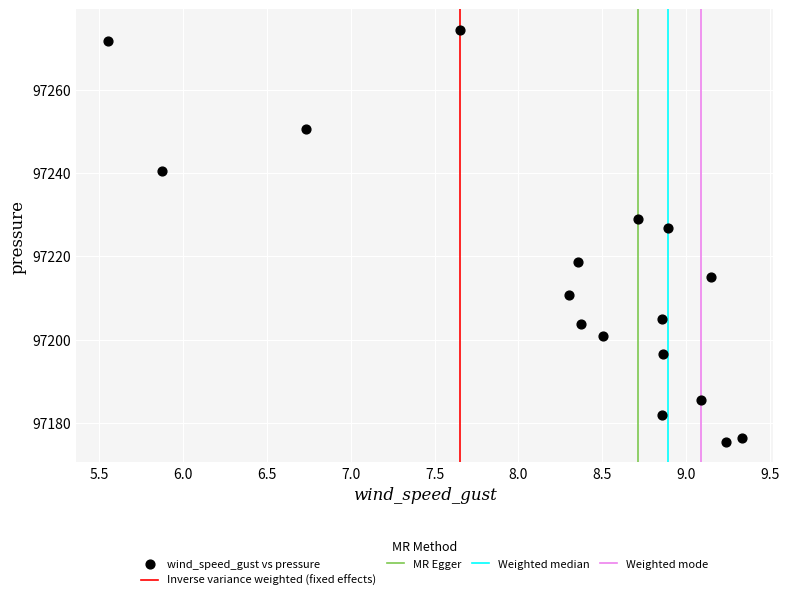

What Y value in the scatter plot is closest to 97224?

97226.8